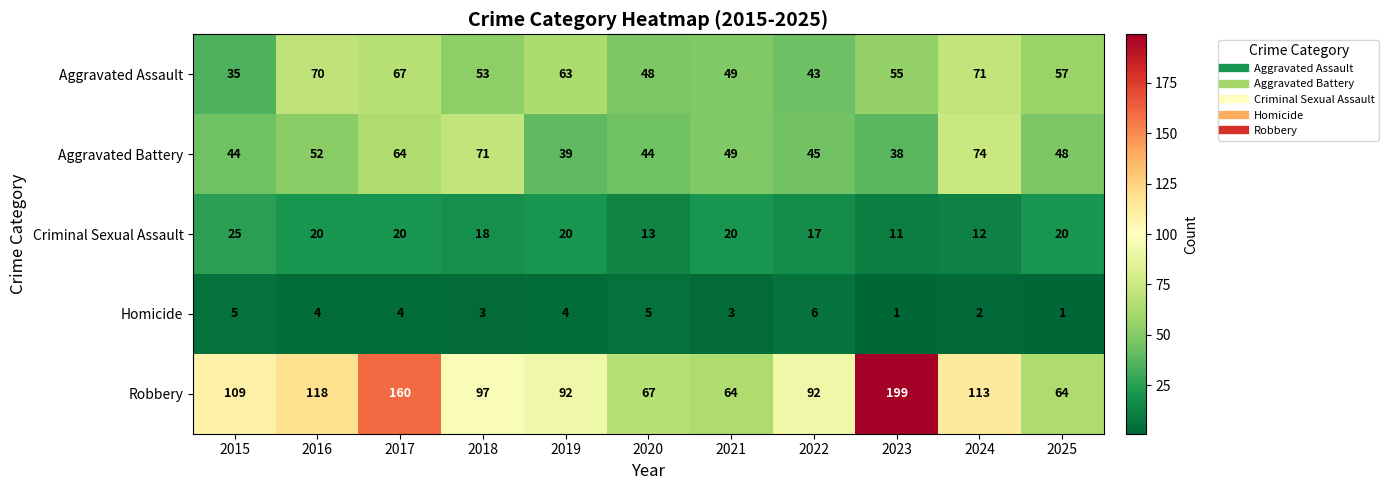

Between 2018 and 2022, which series saw the biggest shift?

Aggravated Battery